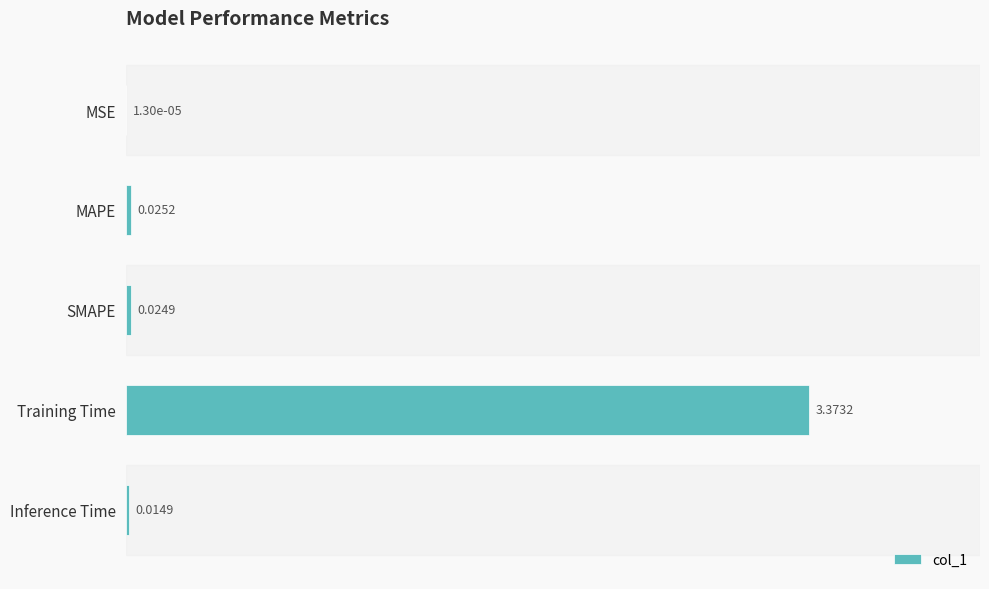

Which has a higher value, MSE or Inference Time?

Inference Time